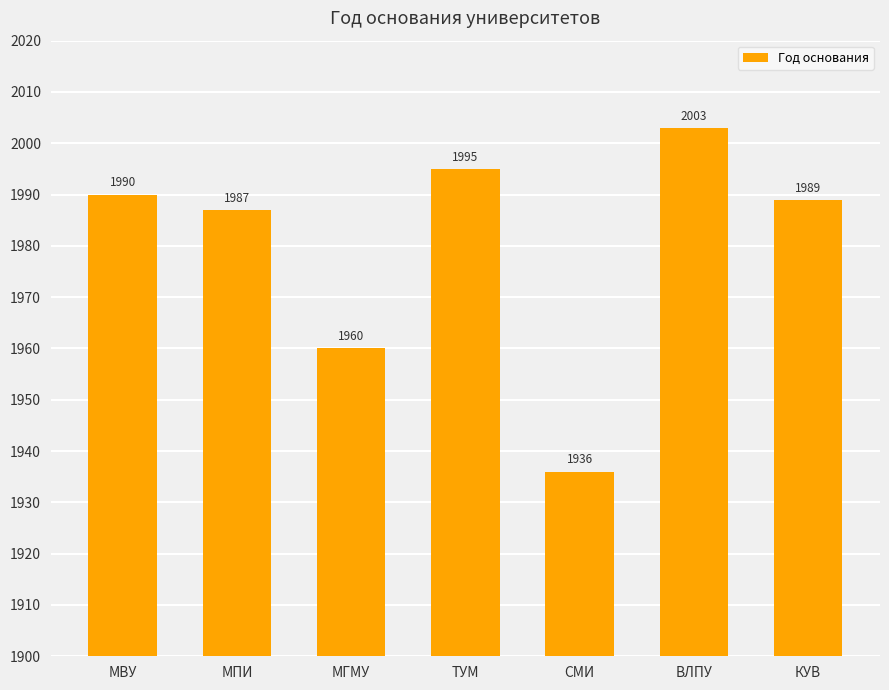

The chart shows a value of 1987 at МПИ. True or false?

True